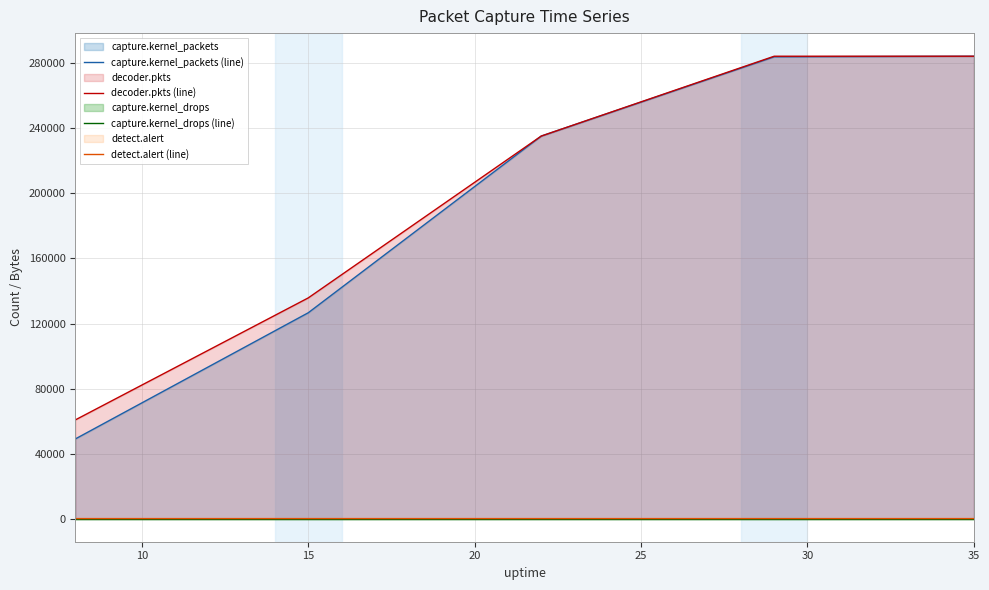

What is the maximum value for decoder.pkts (line)?

284405